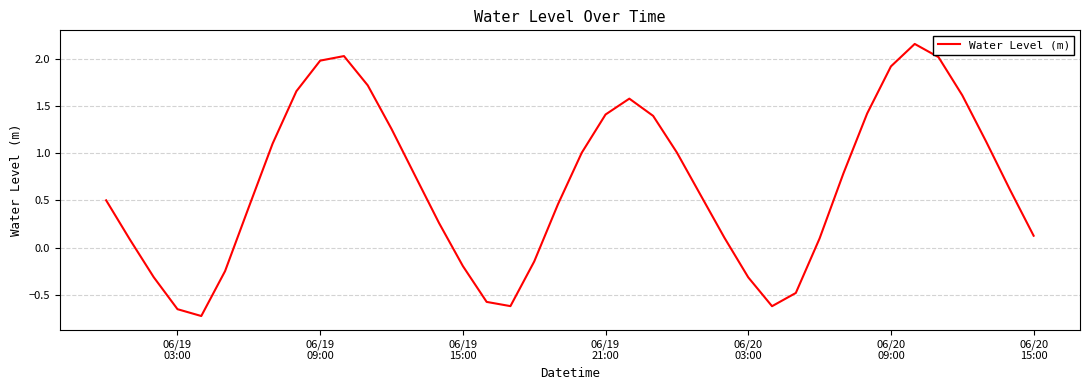

What is the difference between the maximum and minimum values?

2.9